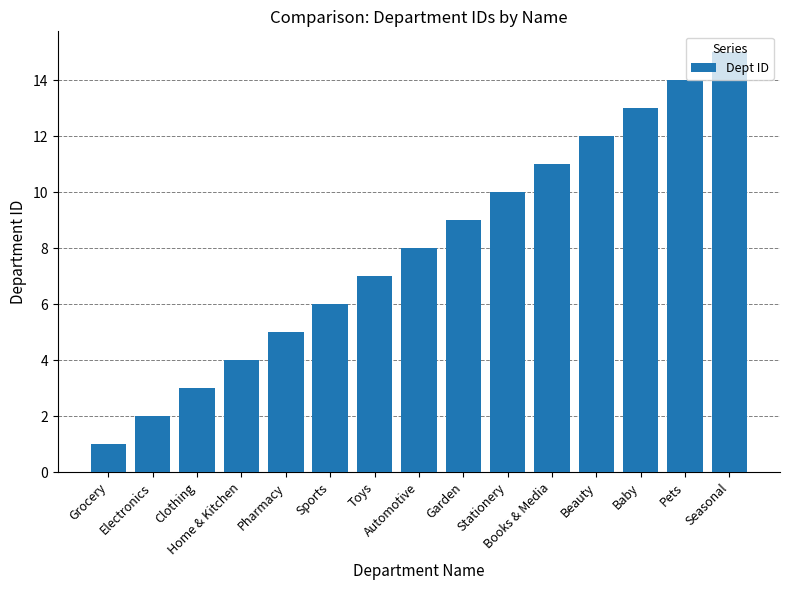

True or false: the data shows 10 at Stationery.

True